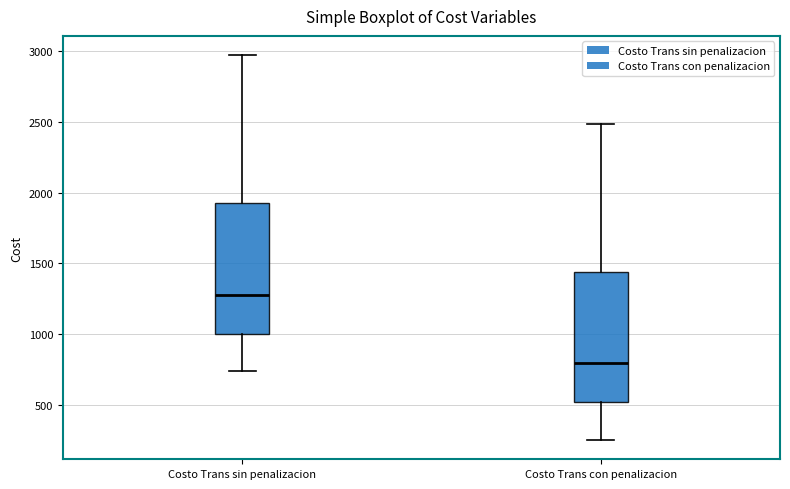

Where does the upper whisker of the box for Costo Trans sin penalizacion end on the y-axis? The values are not printed on the chart, so give them approximately, as read against the axis.

2950